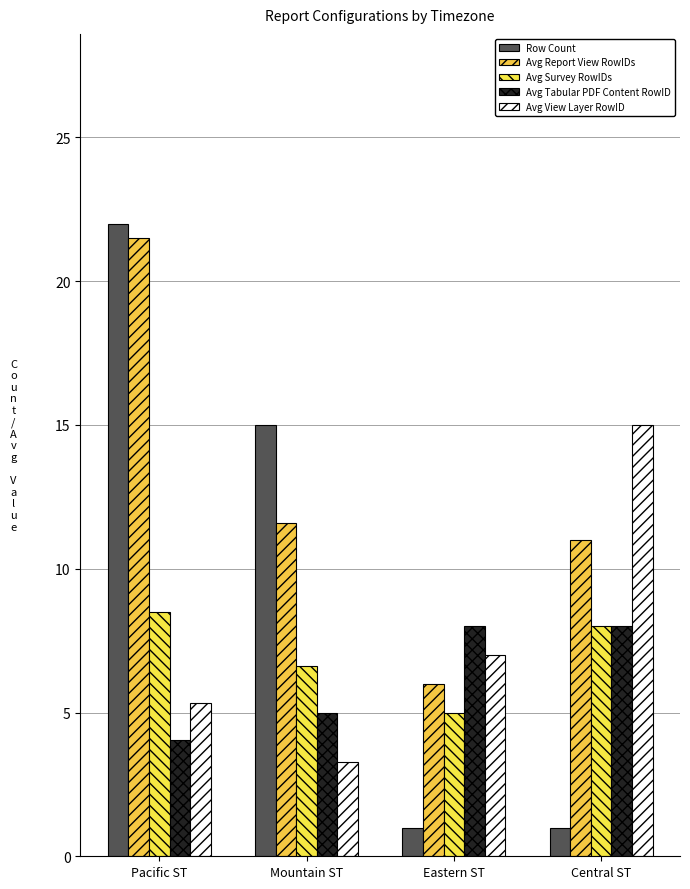

Reading left to right, what are all the values shown in this chart?

Row Count: 22.0	15.0	1.0	1.0
Avg Report View RowIDs: 21.5	11.6	6.0	11.0
Avg Survey RowIDs: 8.5	6.6	5.0	8.0
Avg Tabular PDF Content RowID: 4.0	5.0	8.0	8.0
Avg View Layer RowID: 5.3	3.3	7.0	15.0